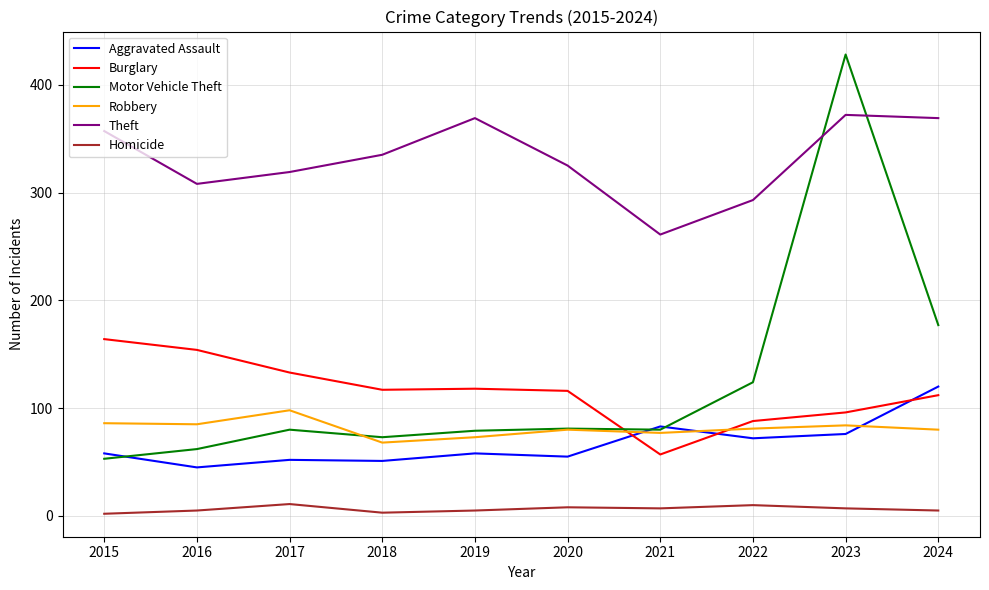

Read the Burglary value at 2018, to the nearest 50.

100